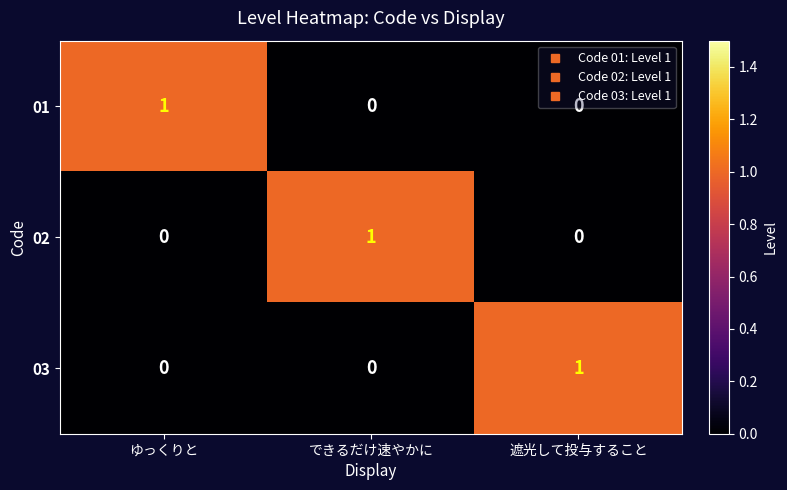

Count the 03 values in the range 0 to 1.

3